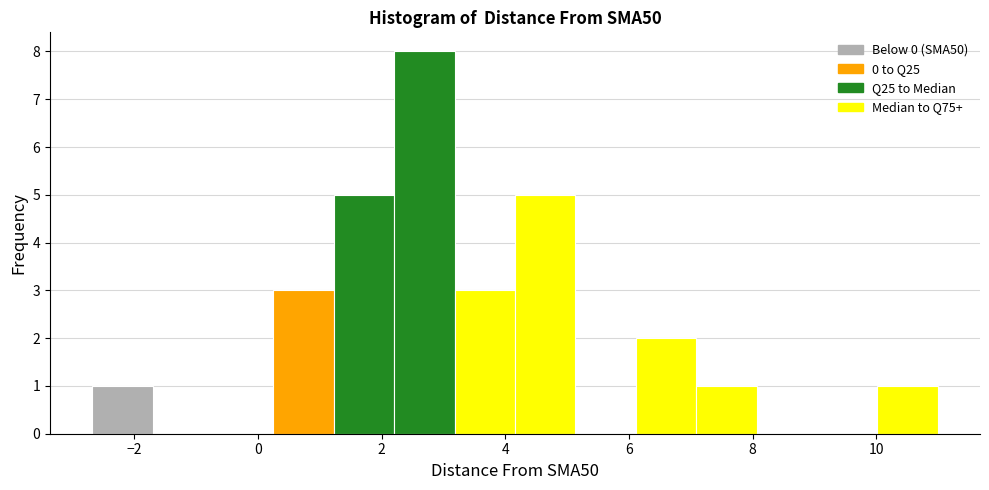

Reading left to right, list every bar in this chart as the range it spans on the x-axis followed by its height. Neither the bar edges nor the heights are printed on the chart, so give them approximately, as read against the axes.

-2.6 to -1.6: 1
-1.6 to -0.8: 0
-0.8 to 0.2: 0
0.2 to 1.2: 3
1.2 to 2.2: 5
2.2 to 3.2: 8
3.2 to 4.2: 3
4.2 to 5.2: 5
5.2 to 6.2: 0
6.2 to 7.0: 2
7.0 to 8.0: 1
8.0 to 9.0: 0
9.0 to 10.0: 0
10.0 to 11.0: 1